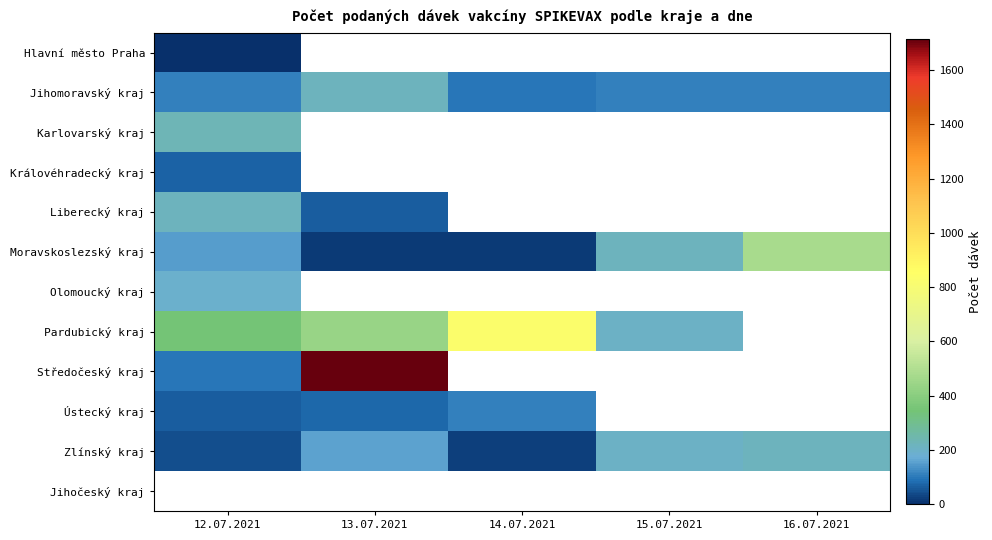

What is the difference between the maximum and minimum values in the Středočeský kraj series?

1618.0